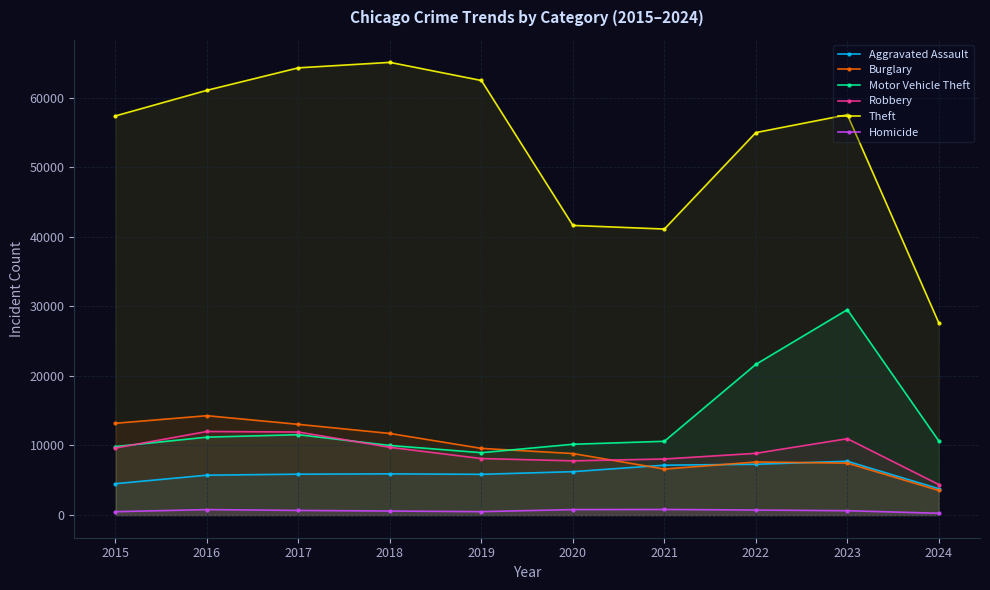

Between 2015 and 2020, which series saw the biggest shift?

Theft